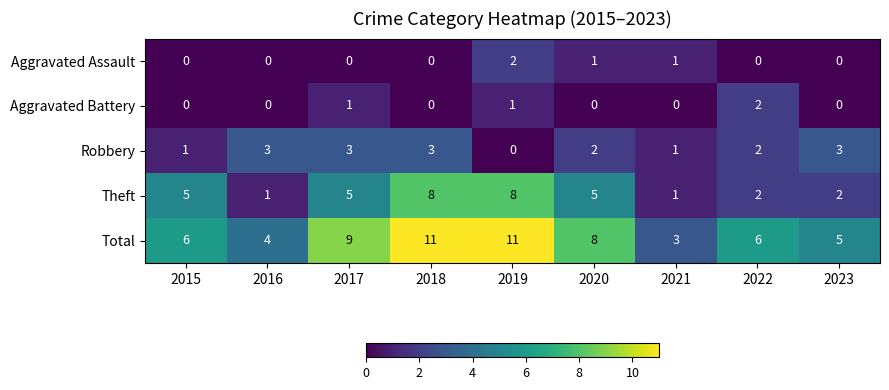

The Aggravated Assault series shows 0 at 2022. True or false?

True